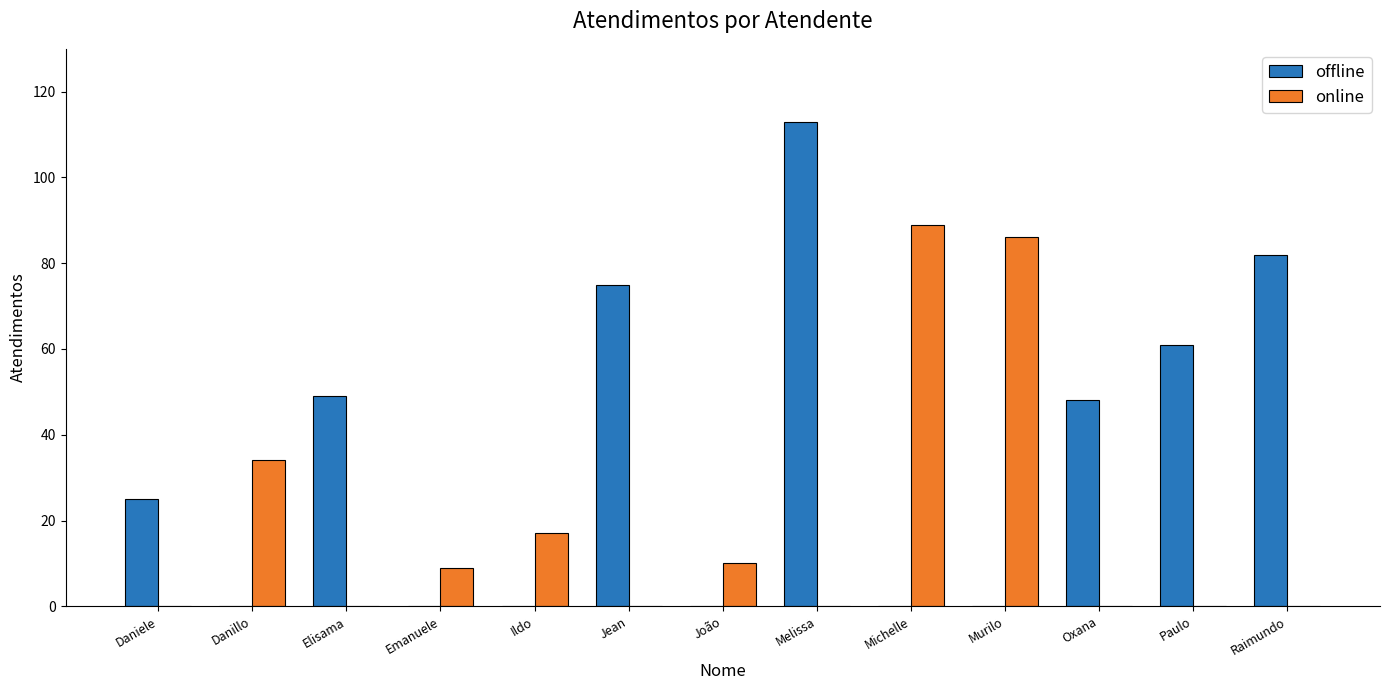

Count the number of data series in this chart.

2